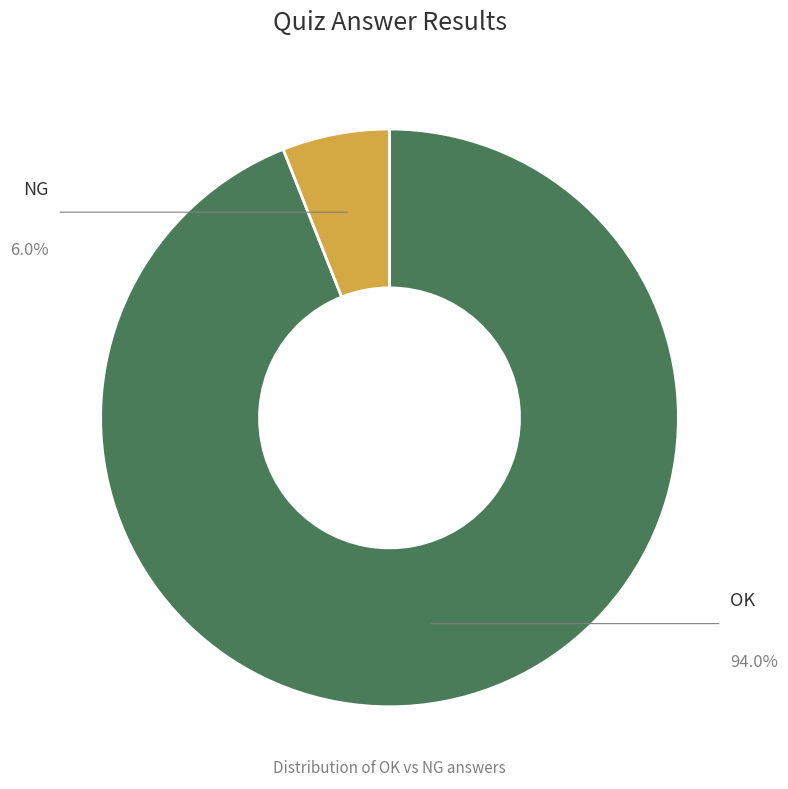

Does any single category account for the majority?

Yes